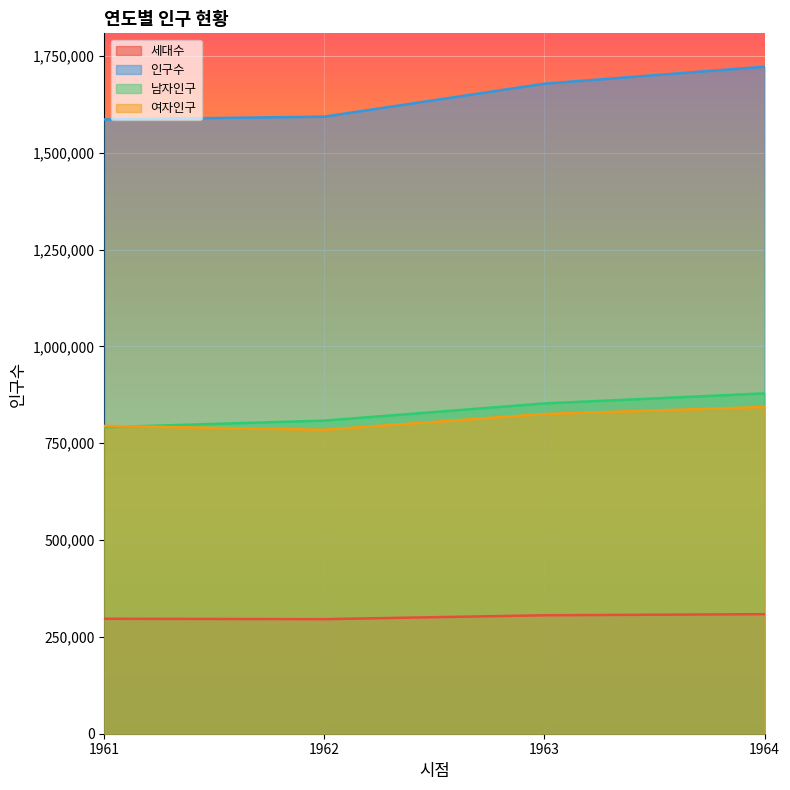

What are all the series names shown in the legend?

세대수, 인구수, 남자인구, 여자인구